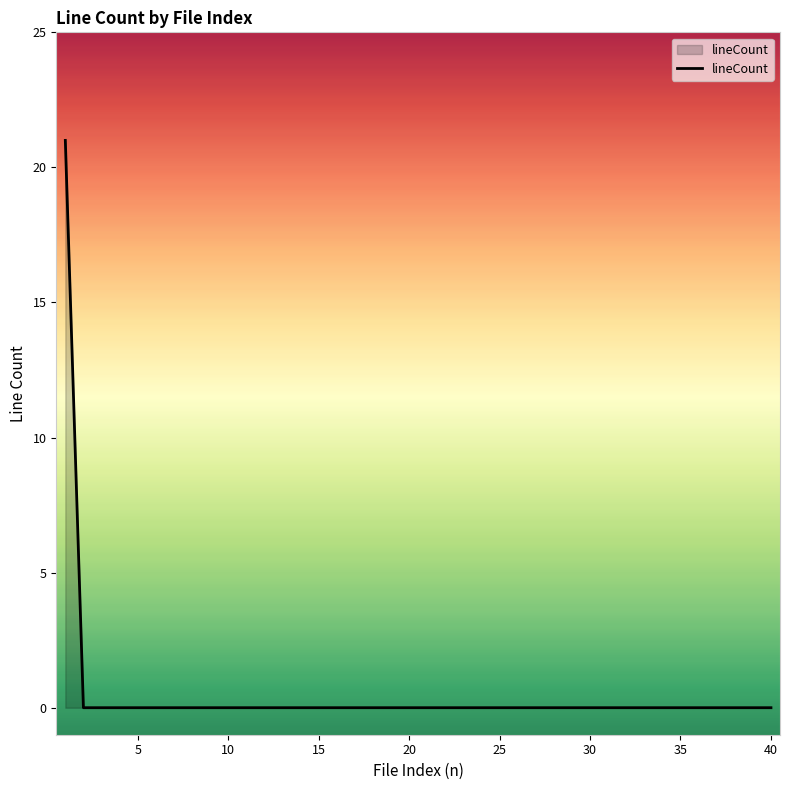

What is the difference between the maximum and minimum values?

21